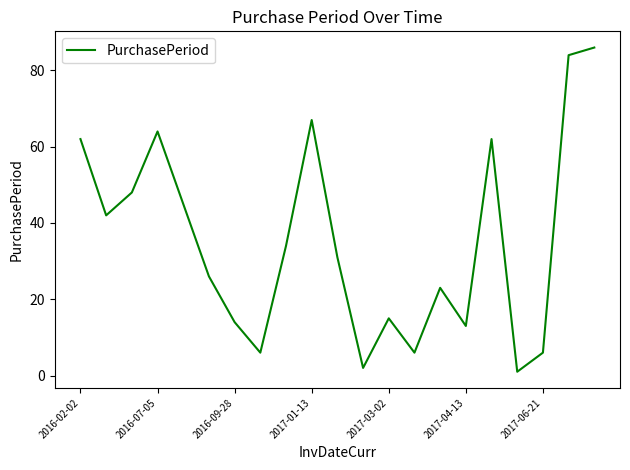

What is the average value?

35